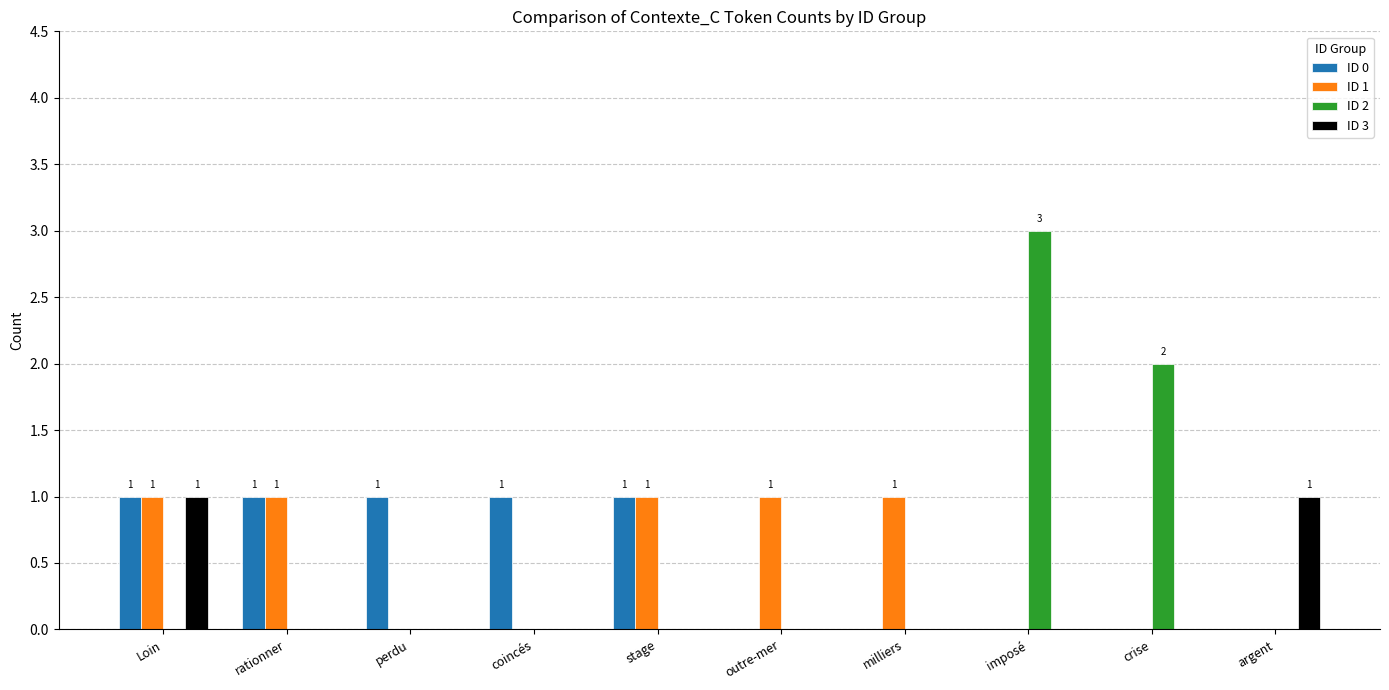

What is the maximum value shown in the chart?

3